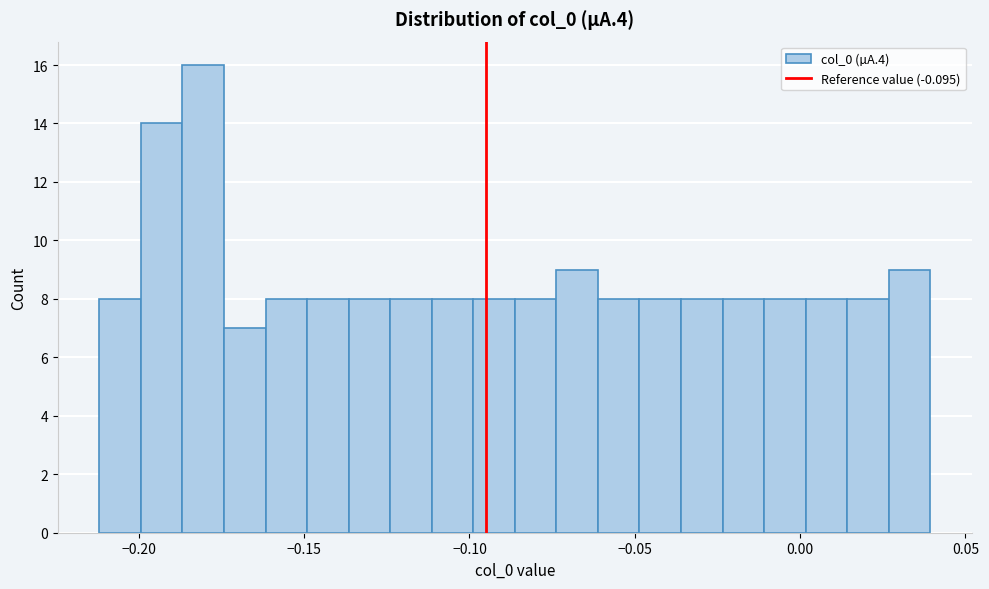

Around what value on the x-axis is the tallest bar? Give the approximate position of its centre, as read against the axis.

-0.180